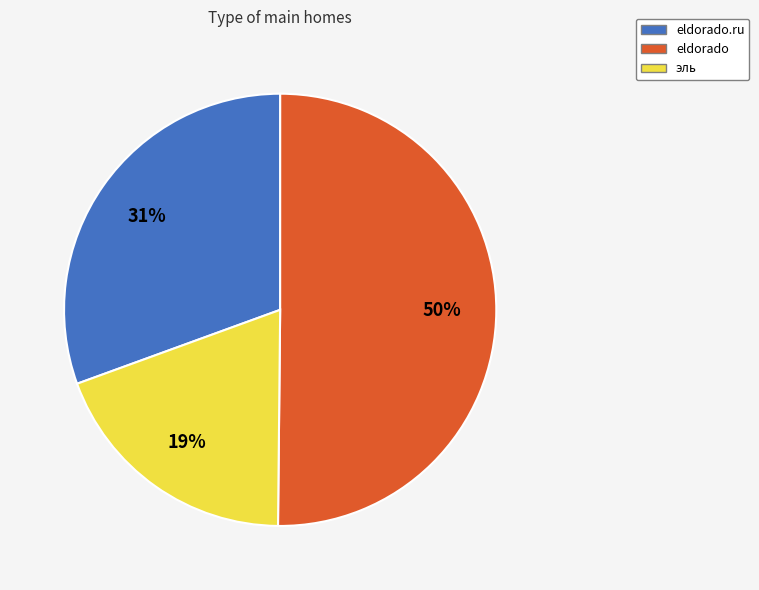

True or false: eldorado.ru accounts for 31% of the total.

True